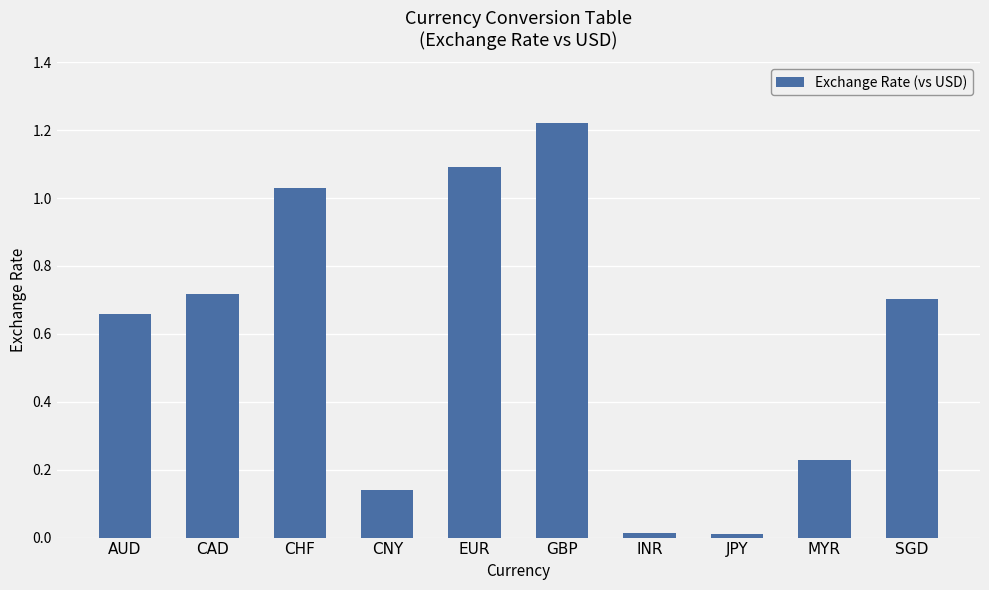

What is the average value?

0.6